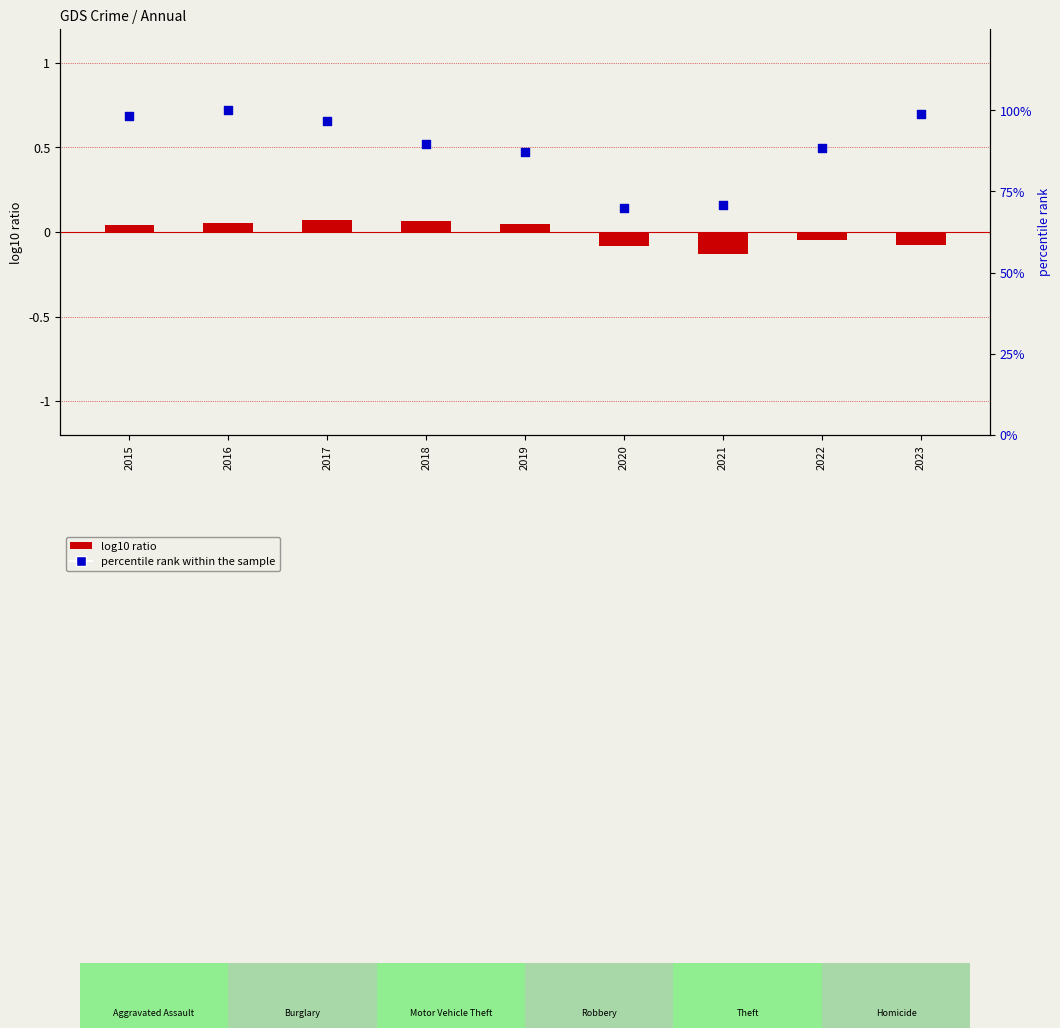

Which series has the largest Y range (max minus min)?

percentile rank within the sample